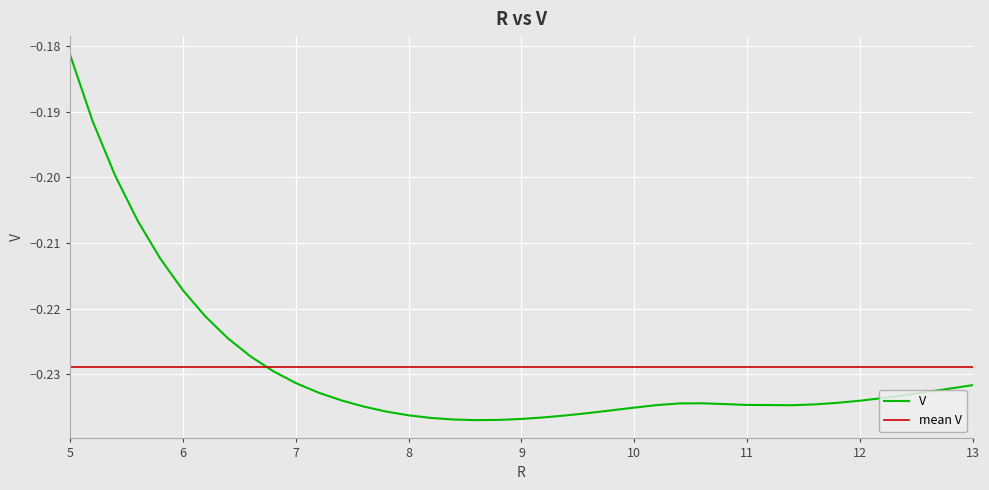

List the labels in order of value, largest first.

5.0, 5.2, 5.4, 5.6, 5.8, 6.0, 6.2, 6.4, 6.6, 6.8, 7.0, 13.0, 12.8, 12.6, 7.2, 12.4, 12.2, 7.4, 12.0, 11.8, 10.6, 10.4, 10.8, 11.6, 11.0, 10.2, 11.4, 7.6, 10.0, 9.8, 7.8, 9.6, 8.0, 9.4, 9.2, 8.2, 9.0, 8.4, 8.8, 8.6